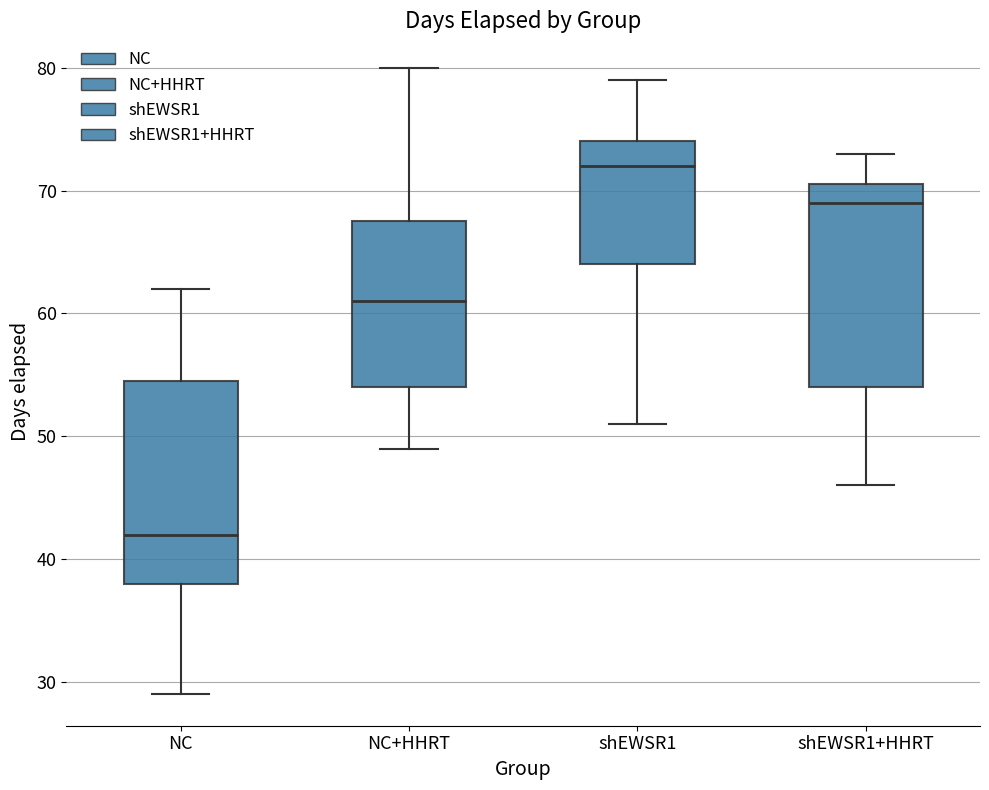

Where does the lower whisker of the box for shEWSR1+HHRT end on the y-axis? The values are not printed on the chart, so give them approximately, as read against the axis.

46